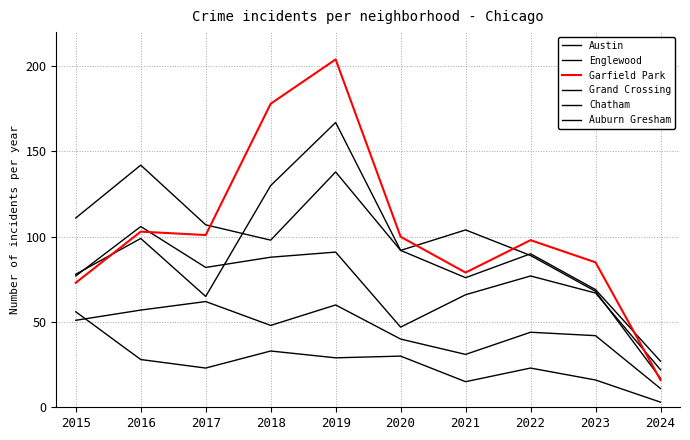

Reading left to right, transcribe all the data shown in this chart.

Austin: 78	99	65	130	167	92	104	89	68	17
Englewood: 111	142	107	98	138	92	76	90	69	27
Garfield Park: 73	103	101	178	204	100	79	98	85	16
Grand Crossing: 77	106	82	88	91	47	66	77	67	22
Chatham: 51	57	62	48	60	40	31	44	42	11
Auburn Gresham: 56	28	23	33	29	30	15	23	16	3